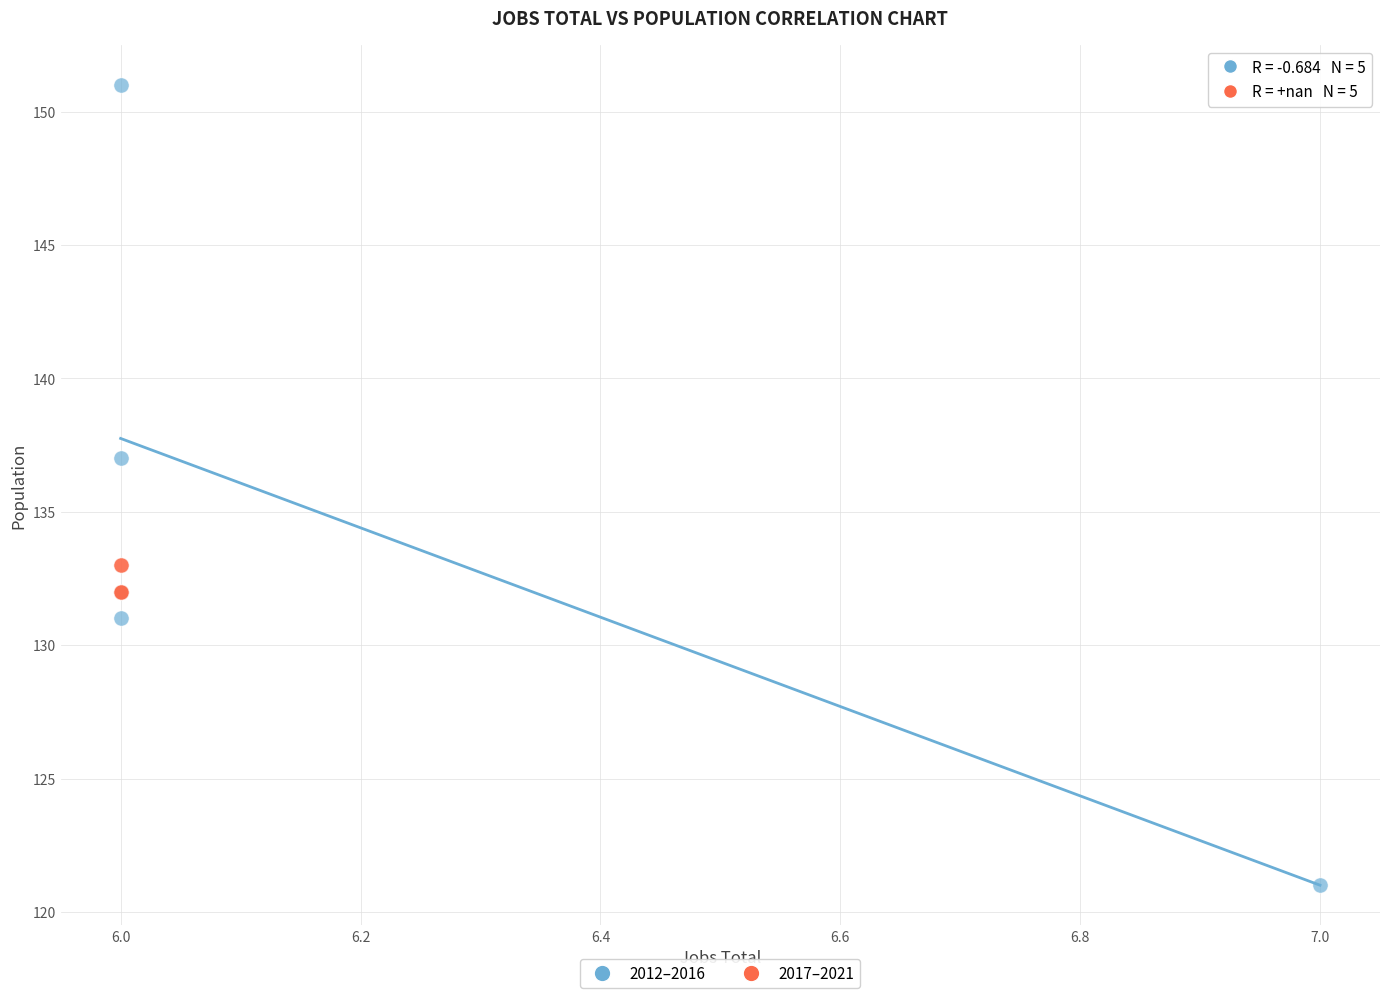

What are all the series names shown in the legend?

2012–2016, 2017–2021